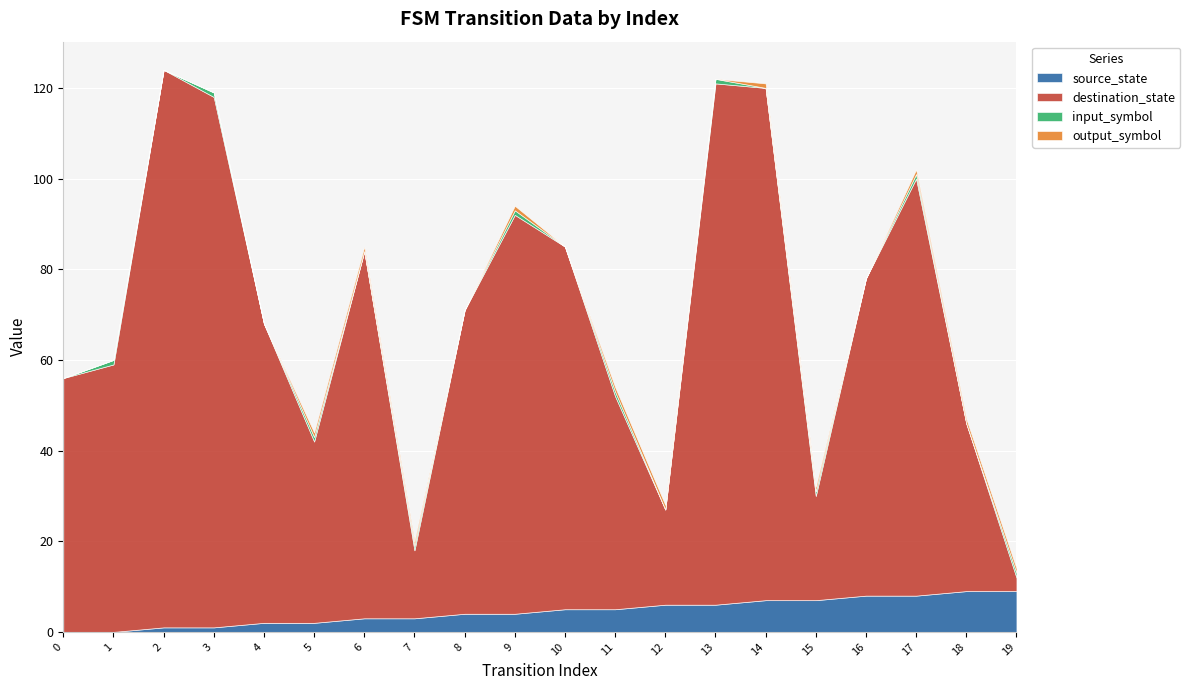

How many input_symbol values are between 0 and 1?

20